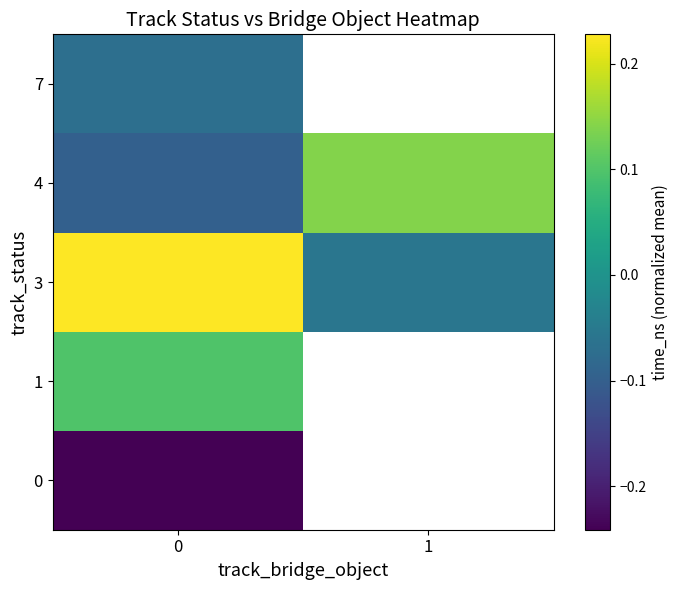

Which series has the largest total across all categories?

3